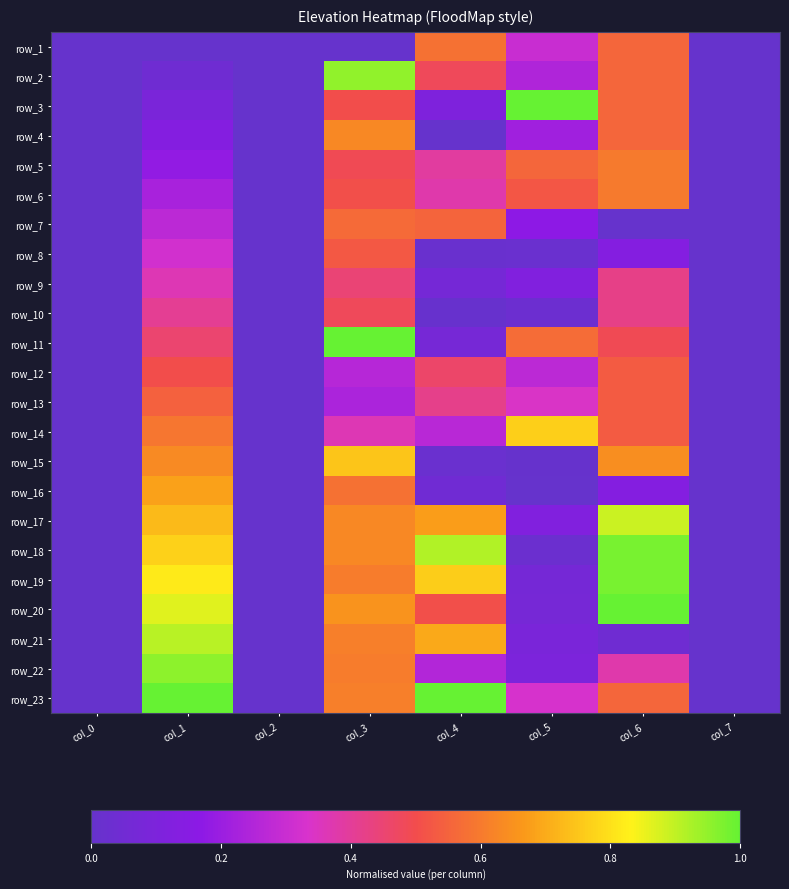

Which label corresponds to the largest value in the chart?

col_5